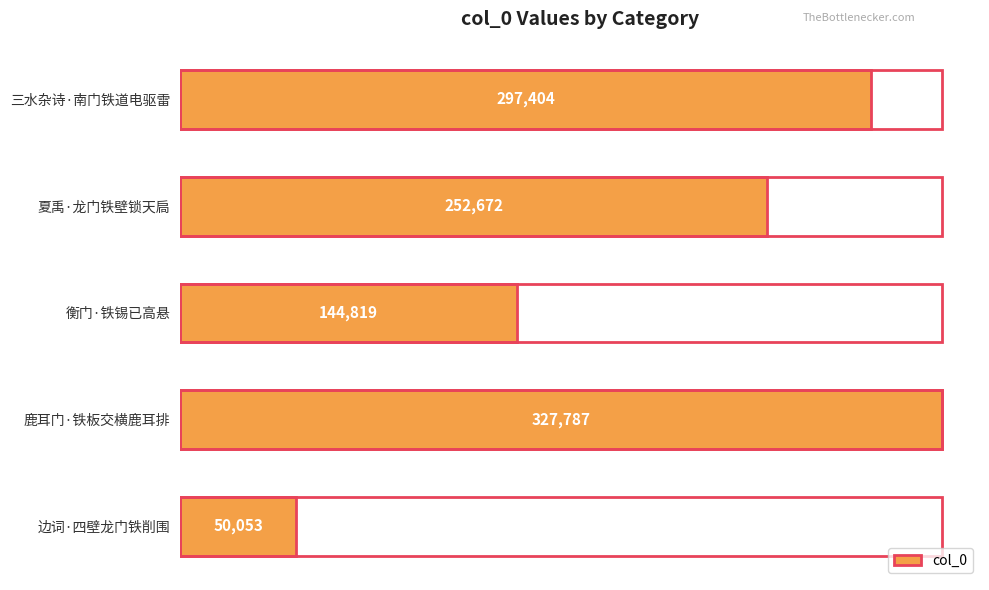

At which category does the chart reach its peak across all series?

鹿耳门·铁板交横鹿耳排